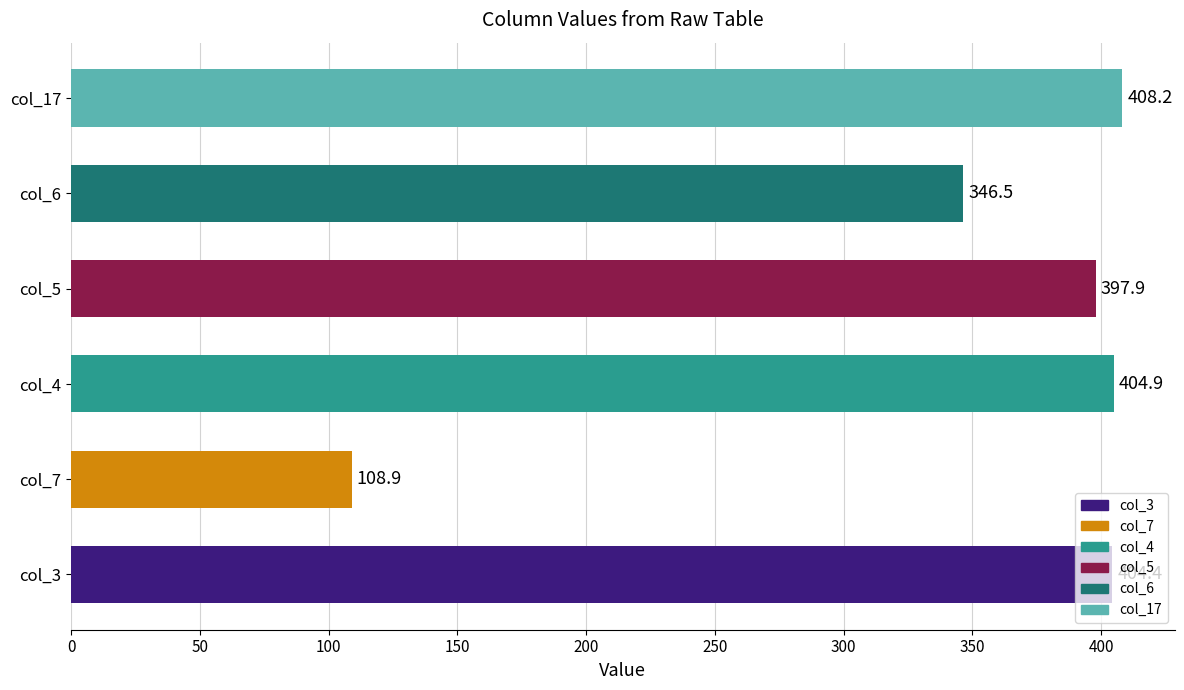

What is the minimum value shown in the chart?

108.9